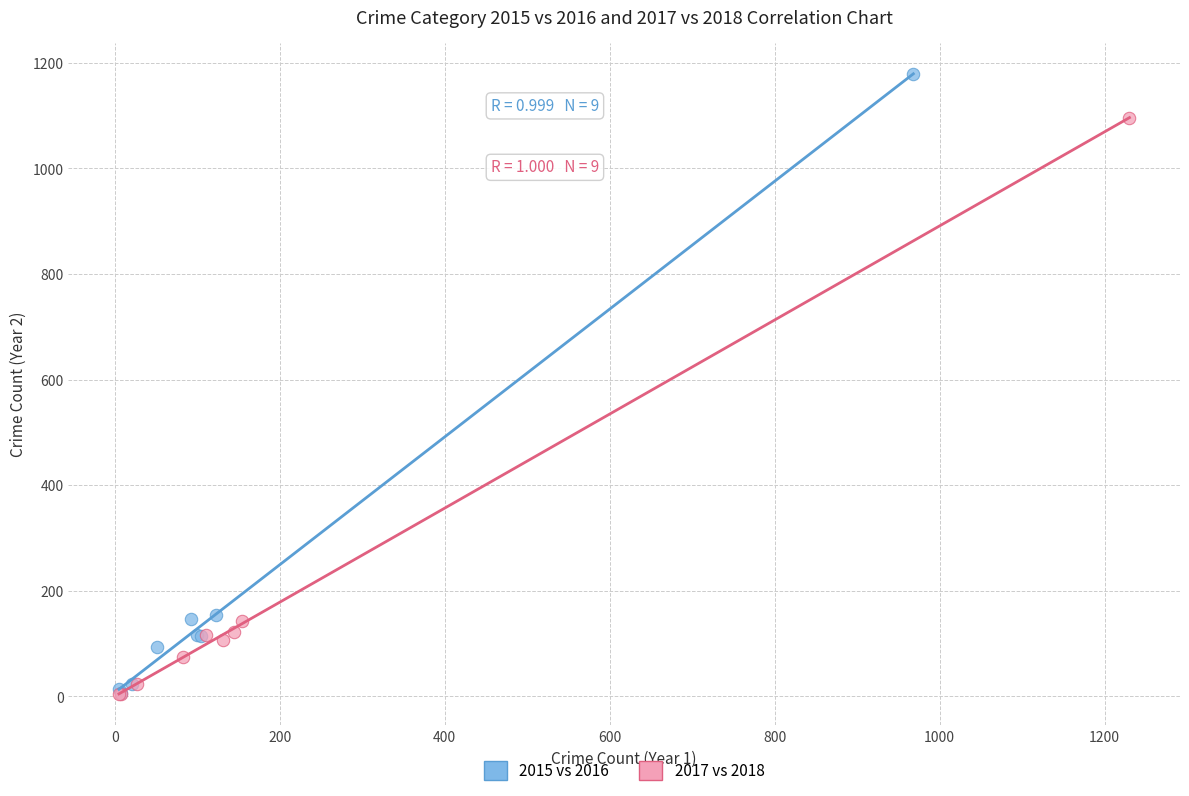

Which series reaches the maximum Y coordinate?

2015 vs 2016